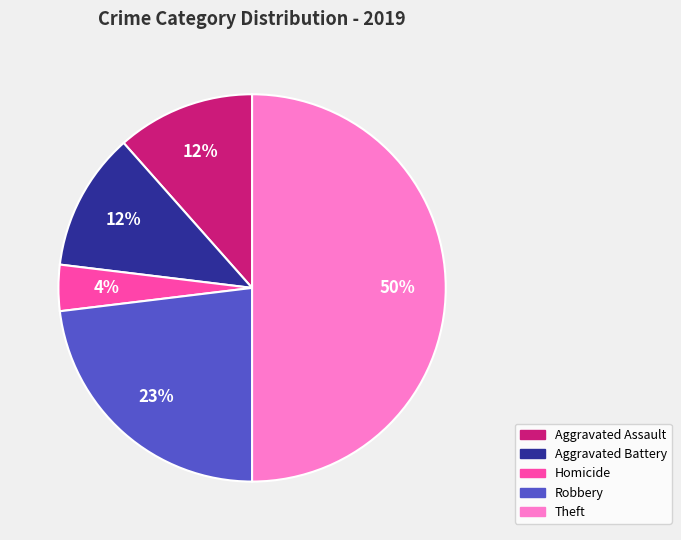

What percentage is the Homicide slice, to the nearest percent?

4%